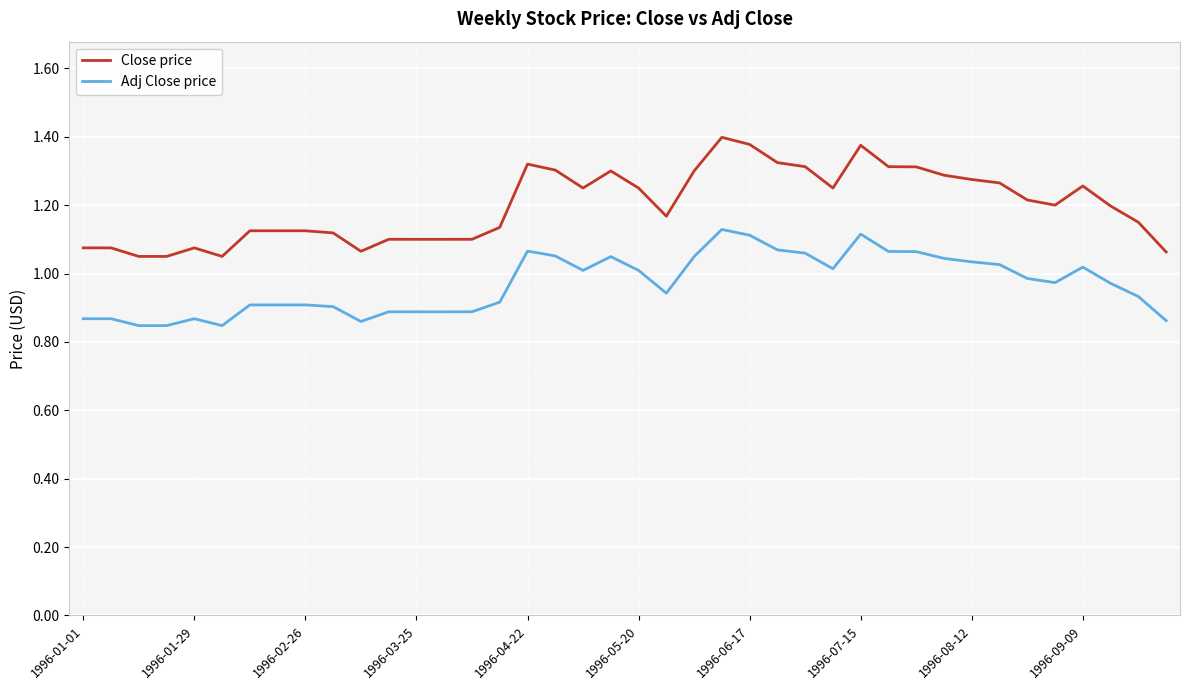

Rank the series by their maximum value, from highest to lowest.

Close price, Adj Close price